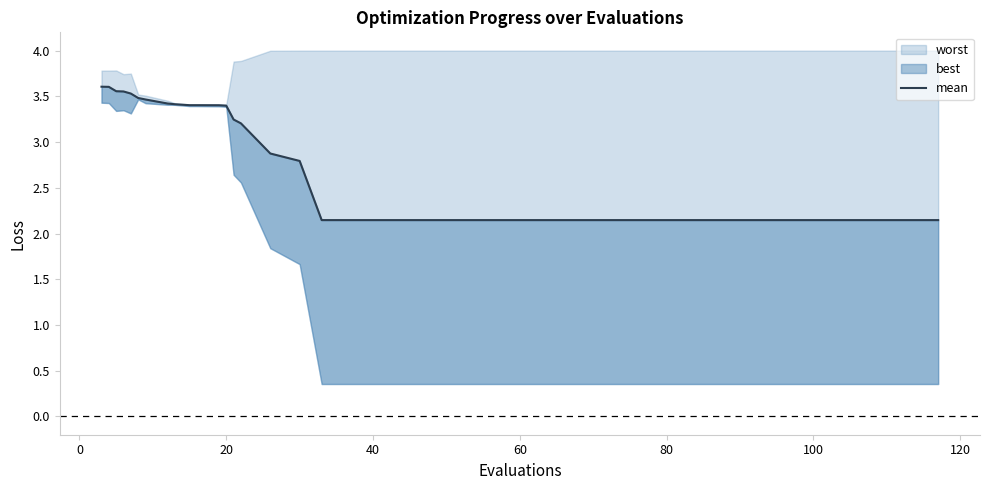

How many lines are shown in the chart?

1